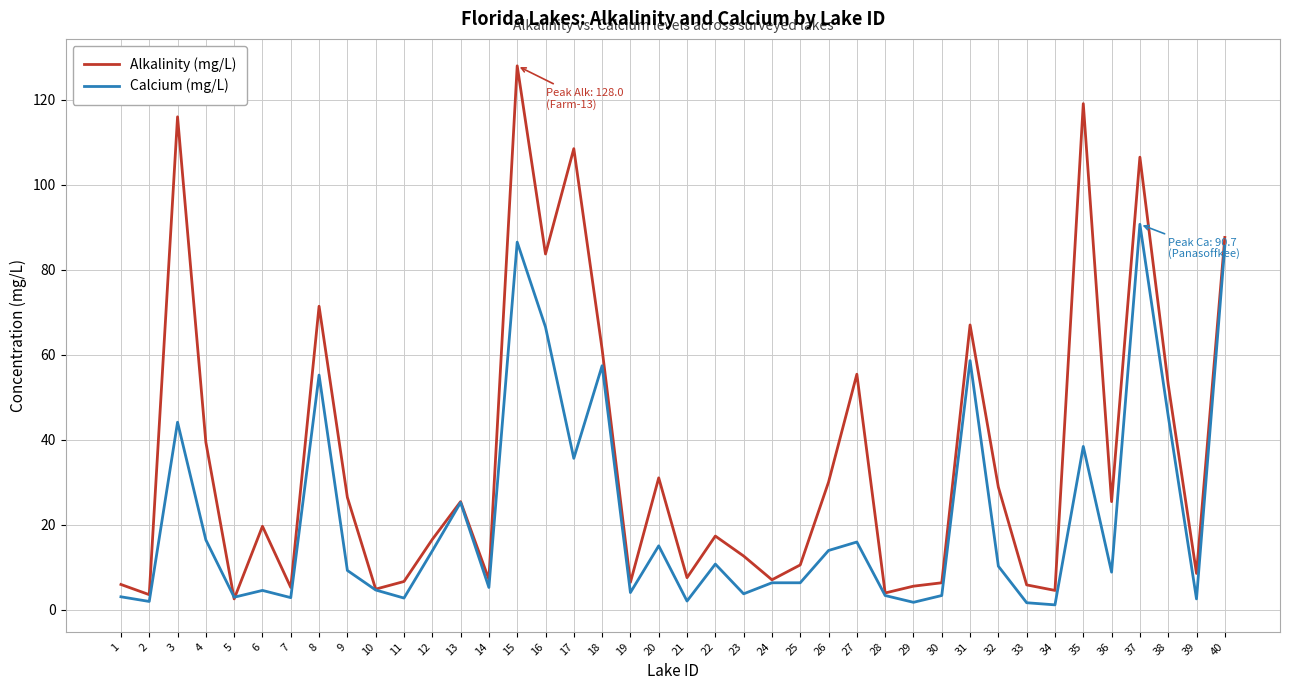

At which label does Calcium (mg/L) reach its peak?

37